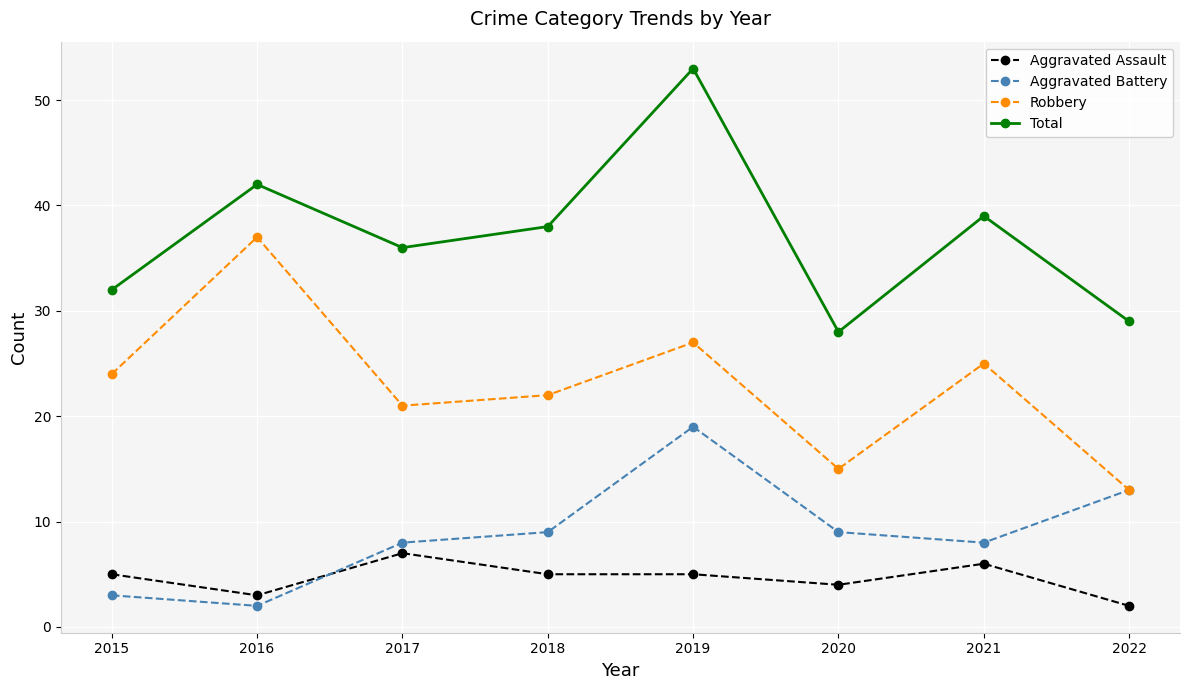

Rank the series at 2020 from lowest to highest value.

Aggravated Assault, Aggravated Battery, Robbery, Total